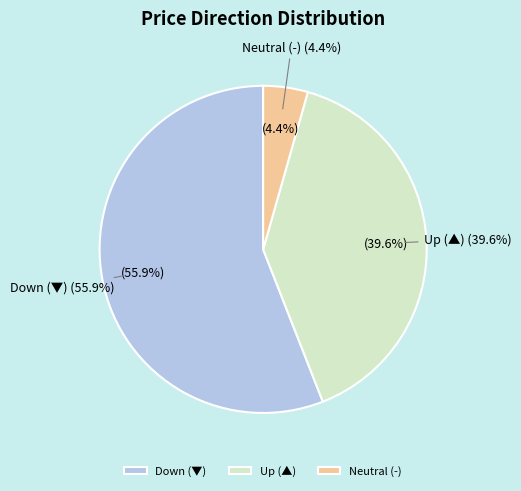

What percentage is the ▲ slice, to the nearest percent?

40%